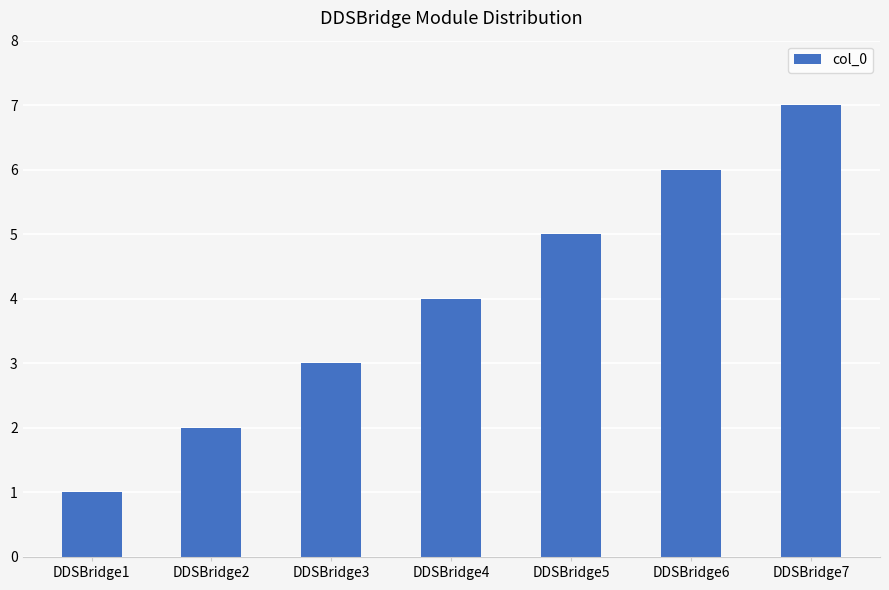

The chart shows a value of 2 at DDSBridge2. True or false?

True